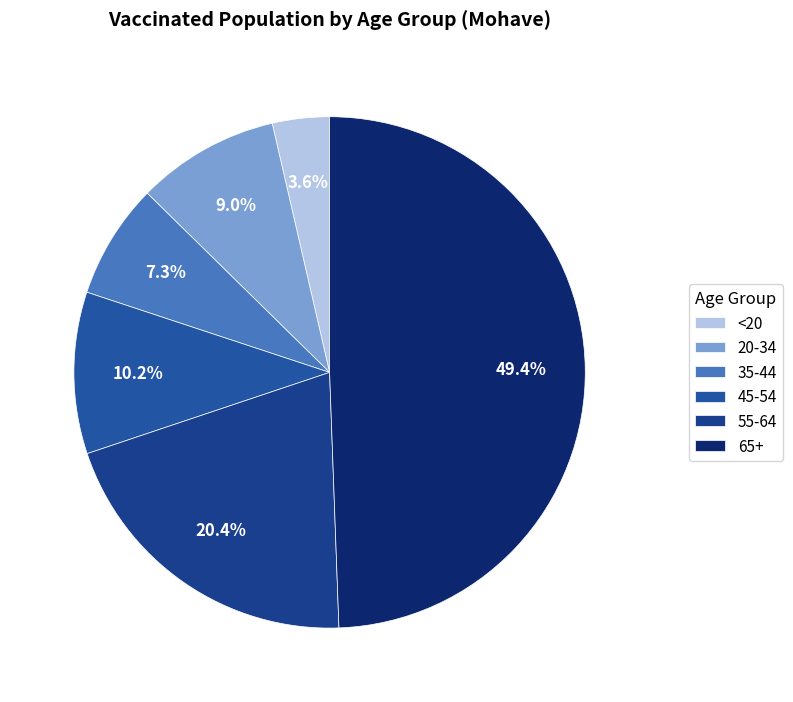

Rank the categories by value from highest to lowest.

65+, 55-64, 45-54, 20-34, 35-44, <20